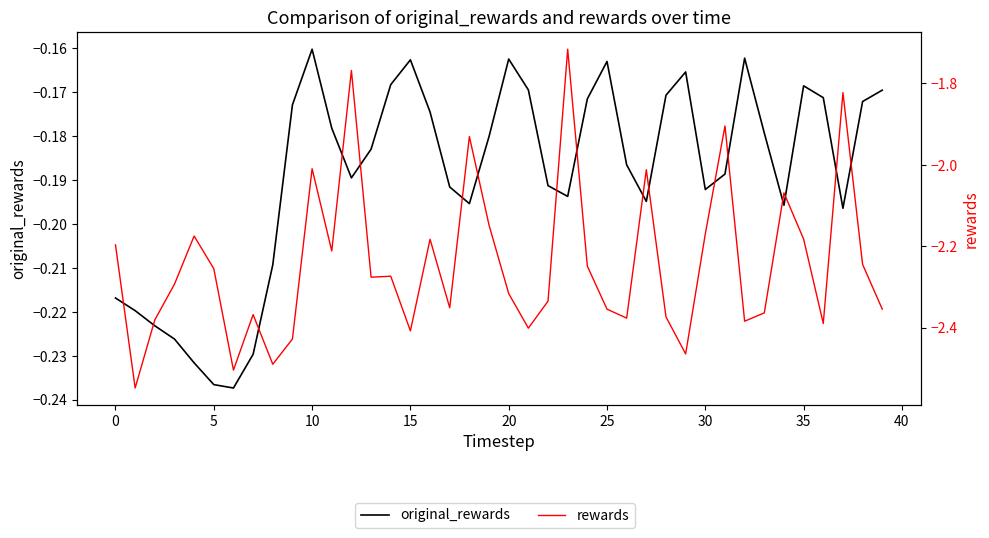

Does the chart have visible grid lines?

No